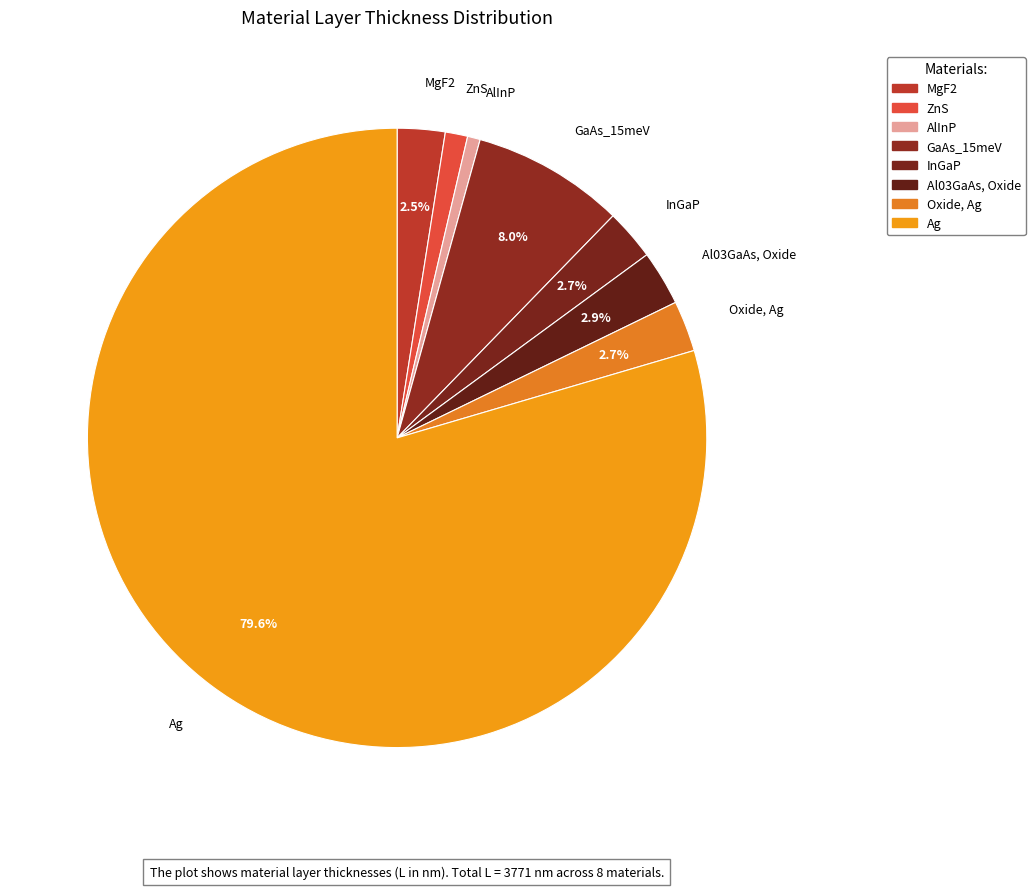

How many segments does this pie chart have?

8